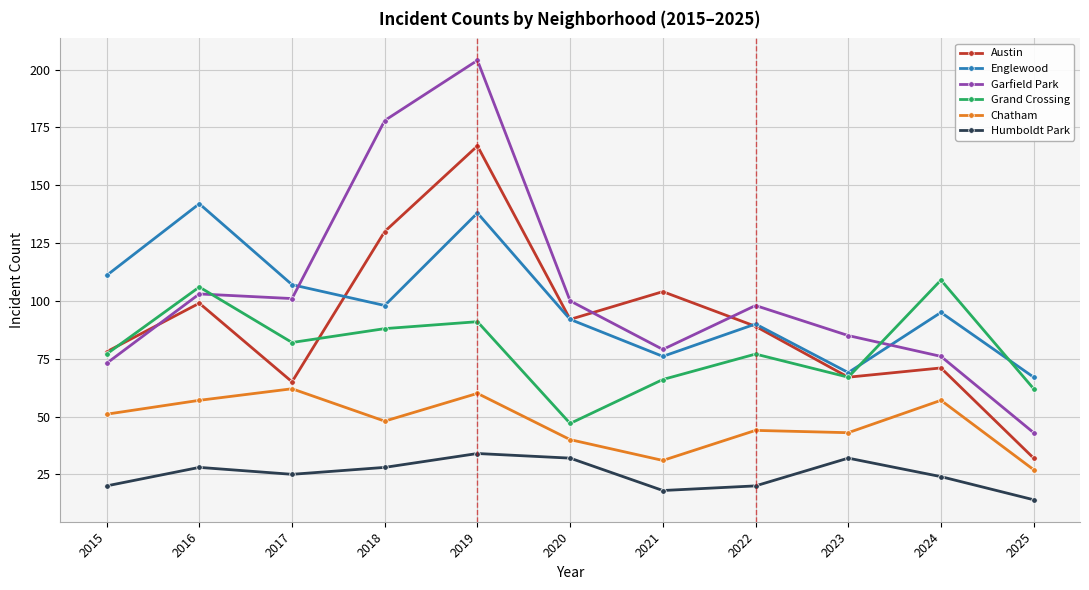

Rank the categories by Englewood value from highest to lowest.

2016, 2019, 2015, 2017, 2018, 2024, 2020, 2022, 2021, 2023, 2025